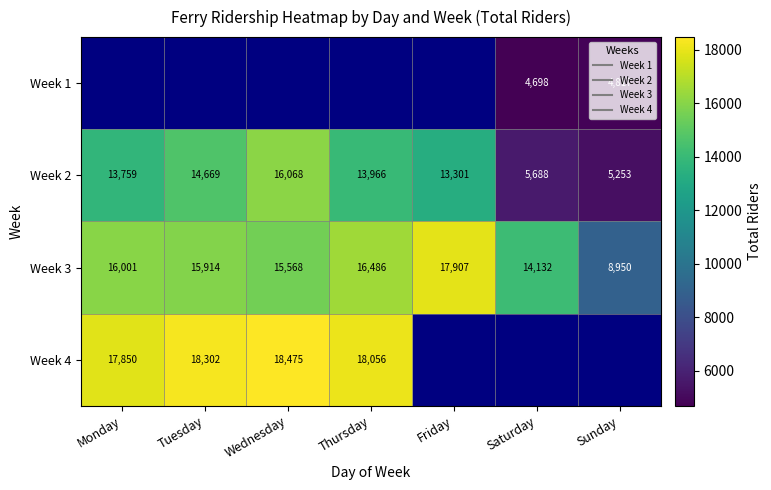

Read the Week 2 value at Monday.

13759.0